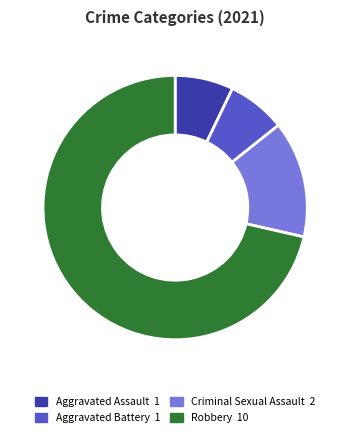

Does any single category account for the majority?

Yes